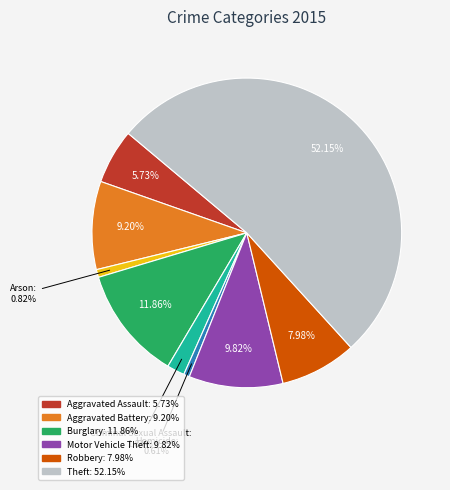

Is there any slice that represents more than half of the pie?

Yes